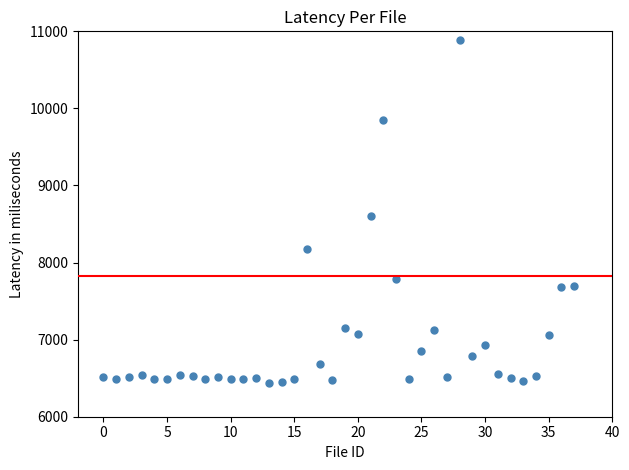

What Y value in the scatter plot is closest to 8662?

8604.5